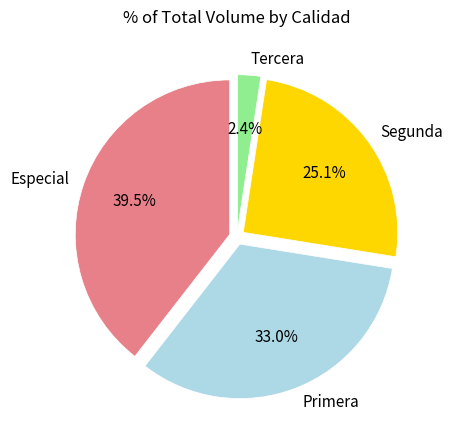

Is there a majority slice in this chart?

No